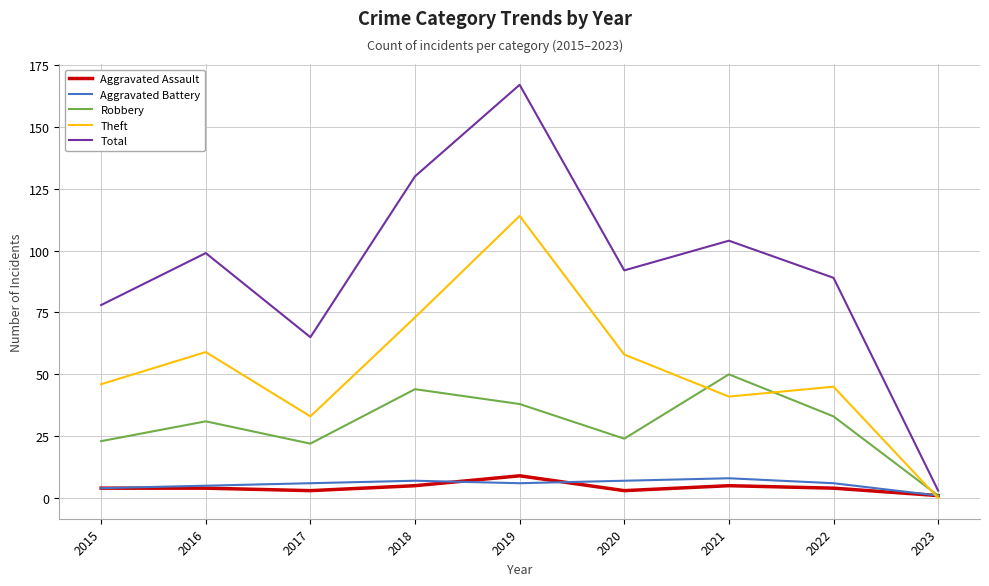

What is the total value across all series at 2018?

259